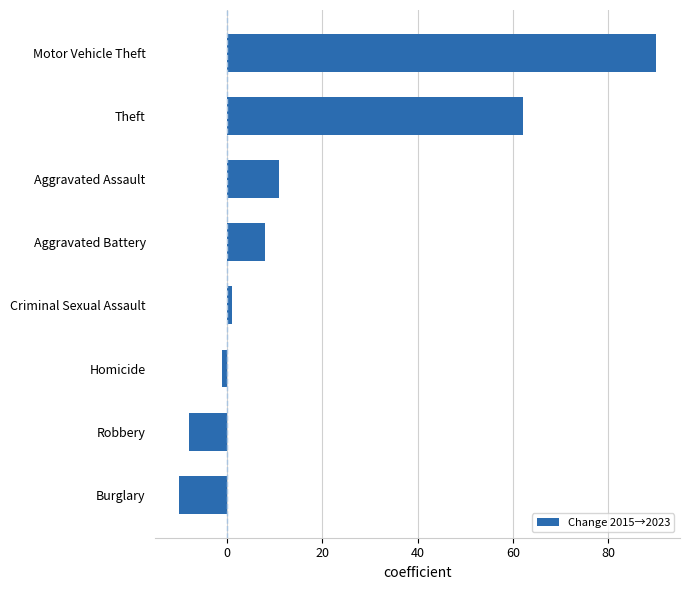

Reading bottom to top, list all the values displayed in this chart.

-10	-8	-1	1	8	11	62	90